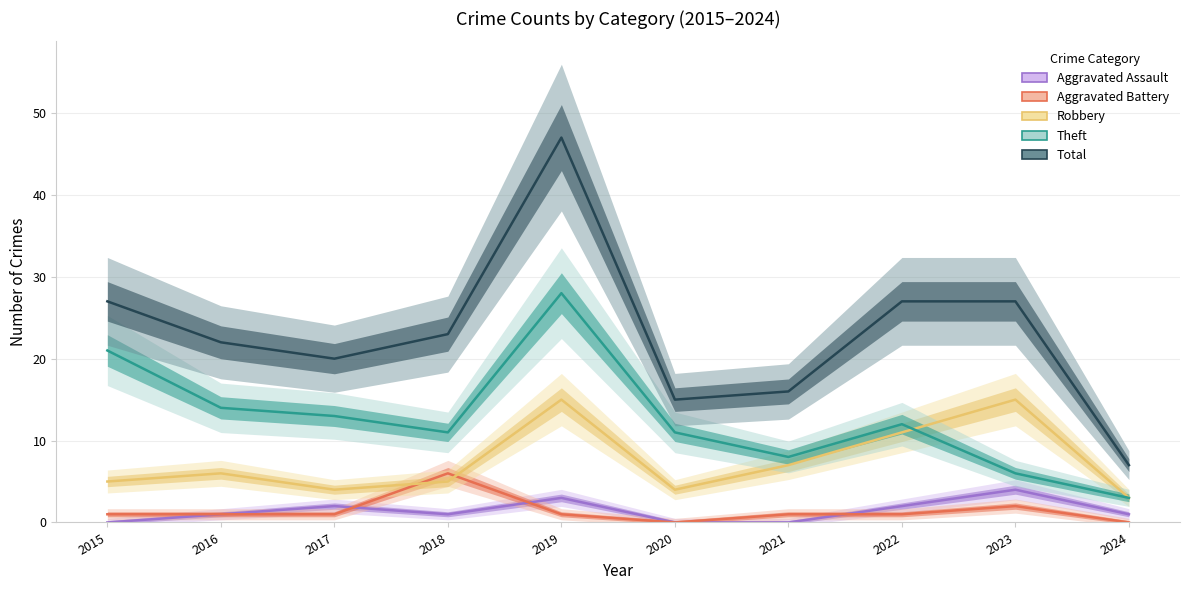

Does the chart display data point markers on the line(s)?

No